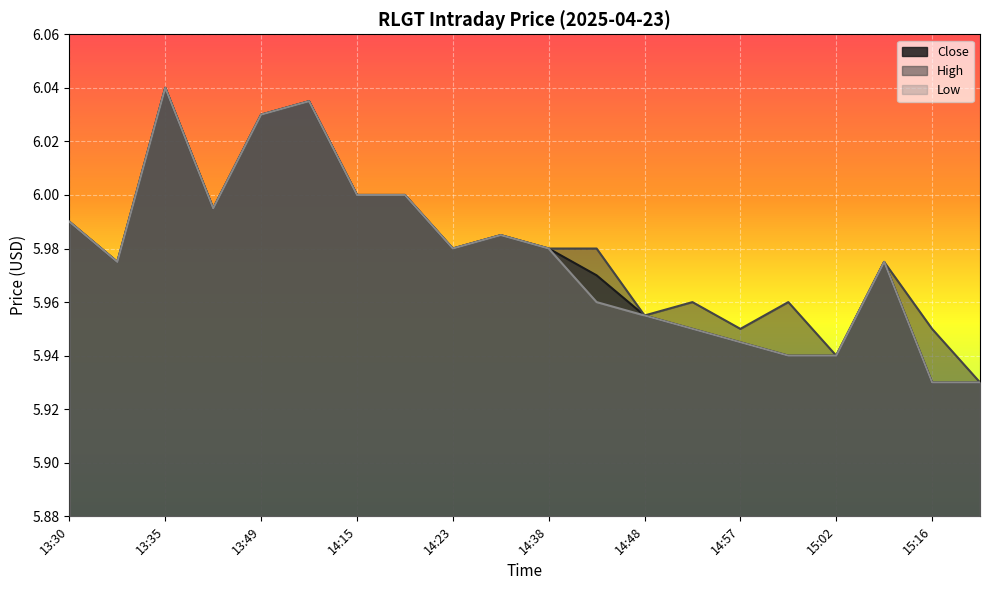

True or false: High and Close cross at least once.

False